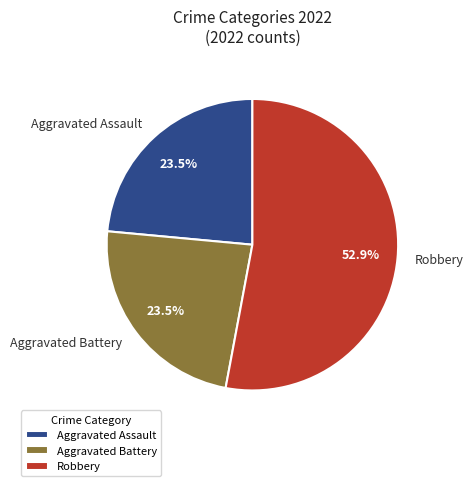

Which category has the biggest portion of the pie?

Robbery